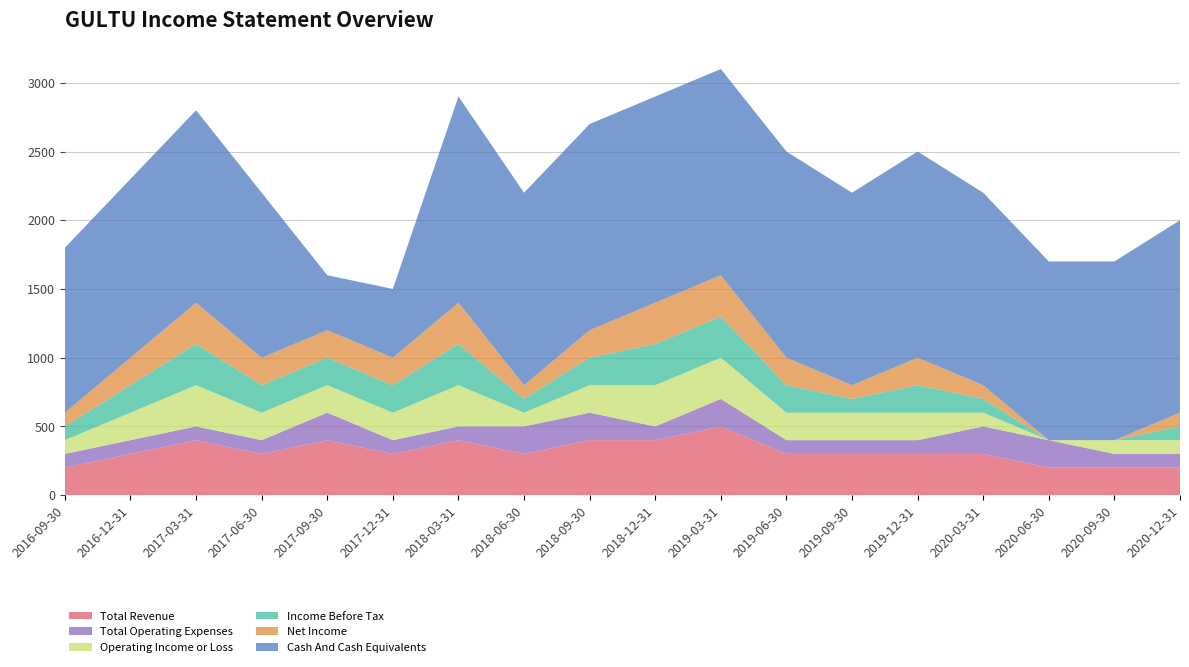

Reading left to right, extract all data points from this chart.

Total Revenue: 200	300	400	300	400	300	400	300	400	400	500	300	300	300	300	200	200	200
Total Operating Expenses: 100	100	100	100	200	100	100	200	200	100	200	100	100	100	200	200	100	100
Operating Income or Loss: 100	200	300	200	200	200	300	100	200	300	300	200	200	200	100	0	100	100
Income Before Tax: 100	200	300	200	200	200	300	100	200	300	300	200	100	200	100	0	0	100
Net Income: 100	200	300	200	200	200	300	100	200	300	300	200	100	200	100	0	0	100
Cash And Cash Equivalents: 1200	1300	1400	1200	400	500	1500	1400	1500	1500	1500	1500	1400	1500	1400	1300	1300	1400